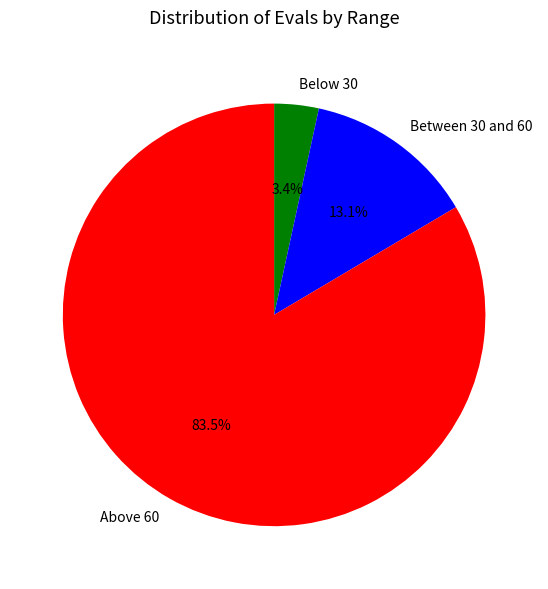

Is there any slice that represents more than half of the pie?

Yes